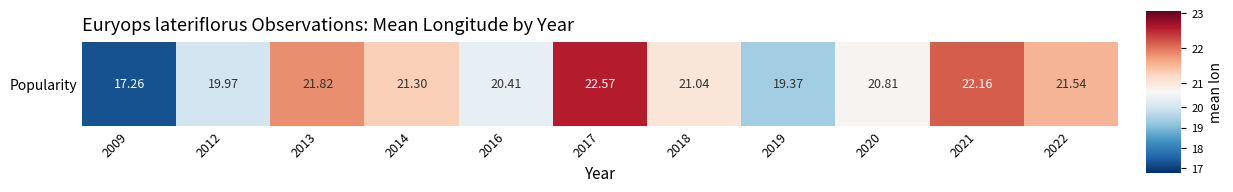

How many values are below 21?

5